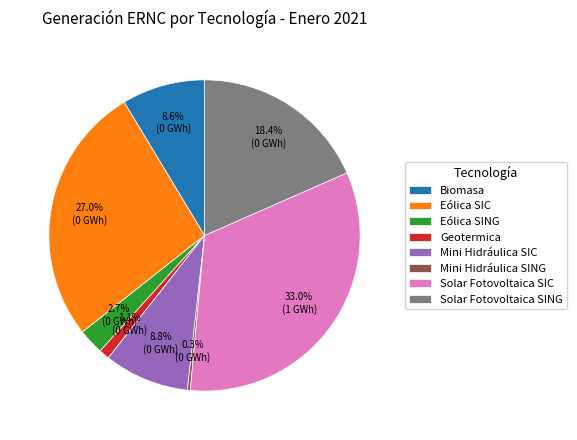

To the nearest percent, what is the difference between the Eólica SIC and Solar Fotovoltaica SING slice percentages?

9%